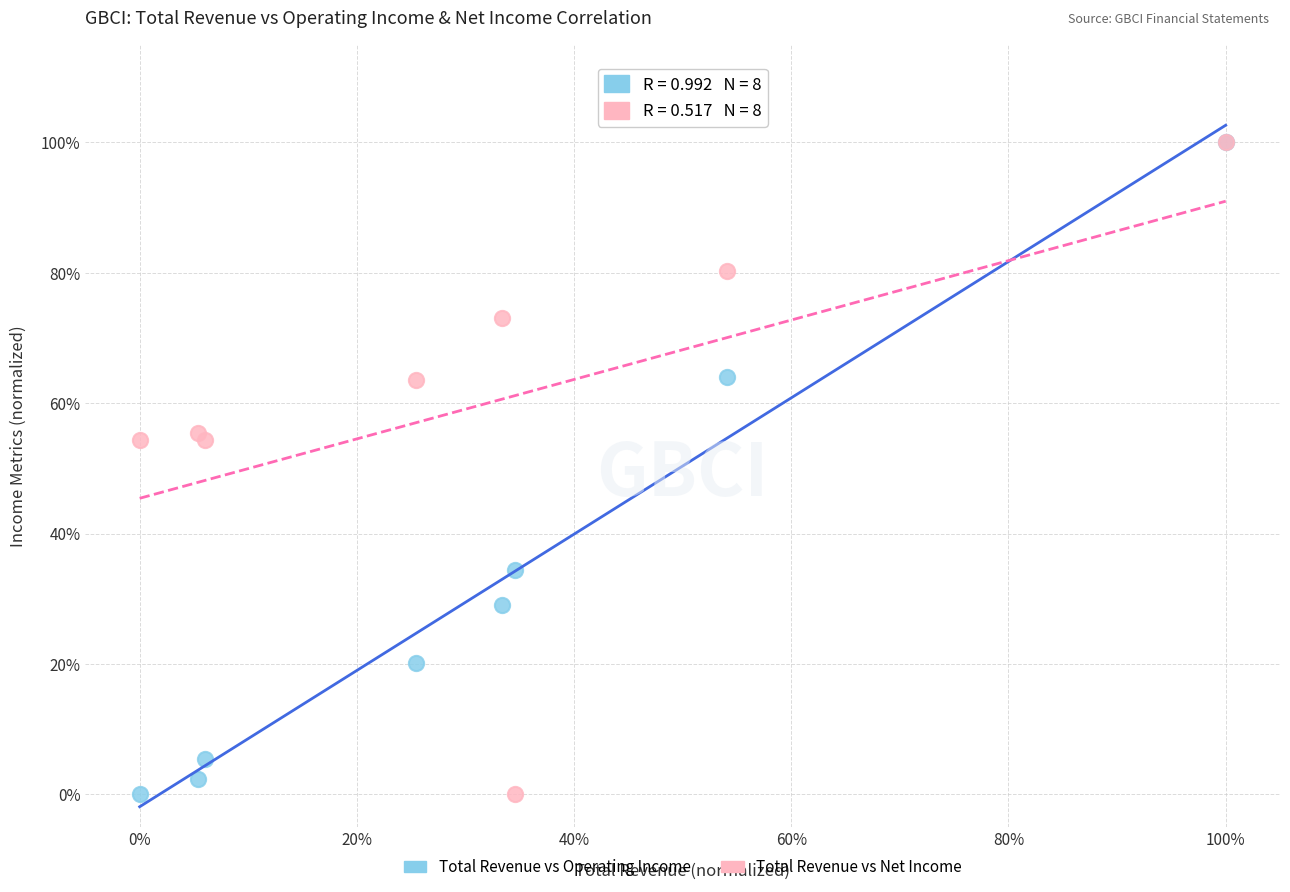

What are all the series names shown in the legend?

Total Revenue vs Operating Income, Total Revenue vs Net Income